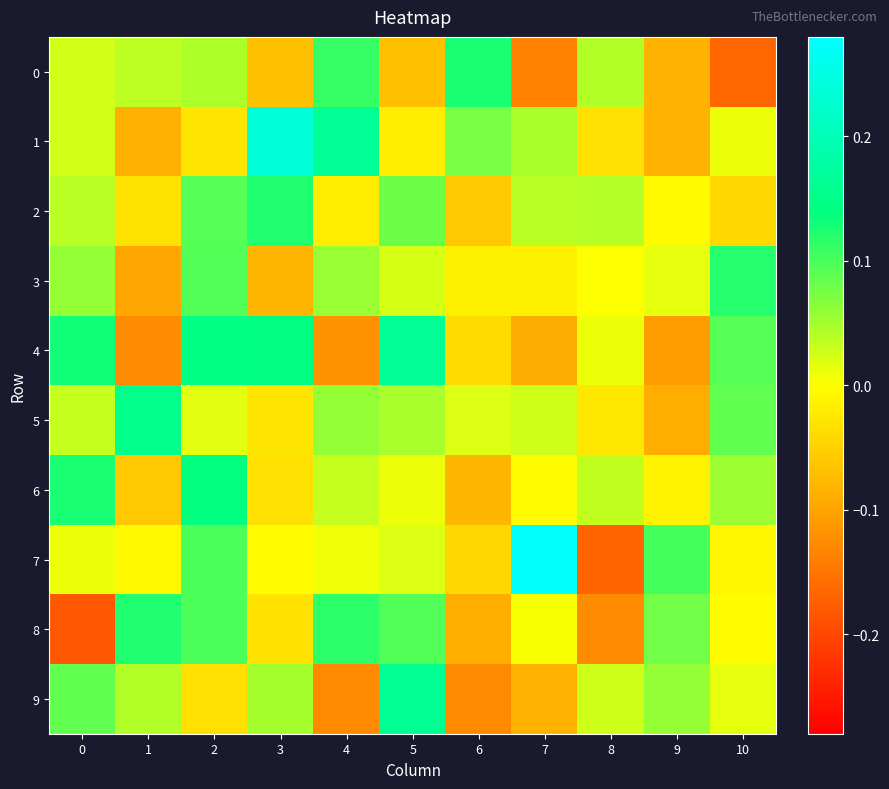

What is the total value across all series at 2?

0.7